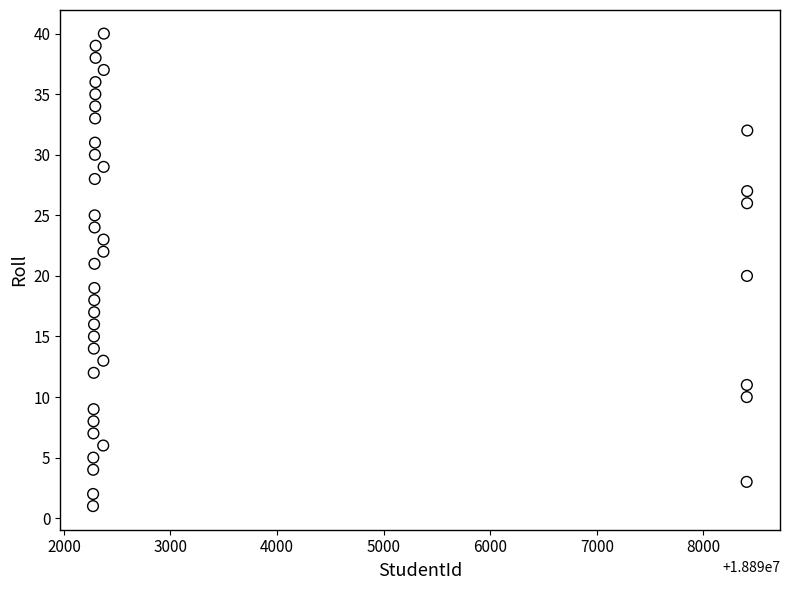

What is the range of X values (max minus min)?

6139